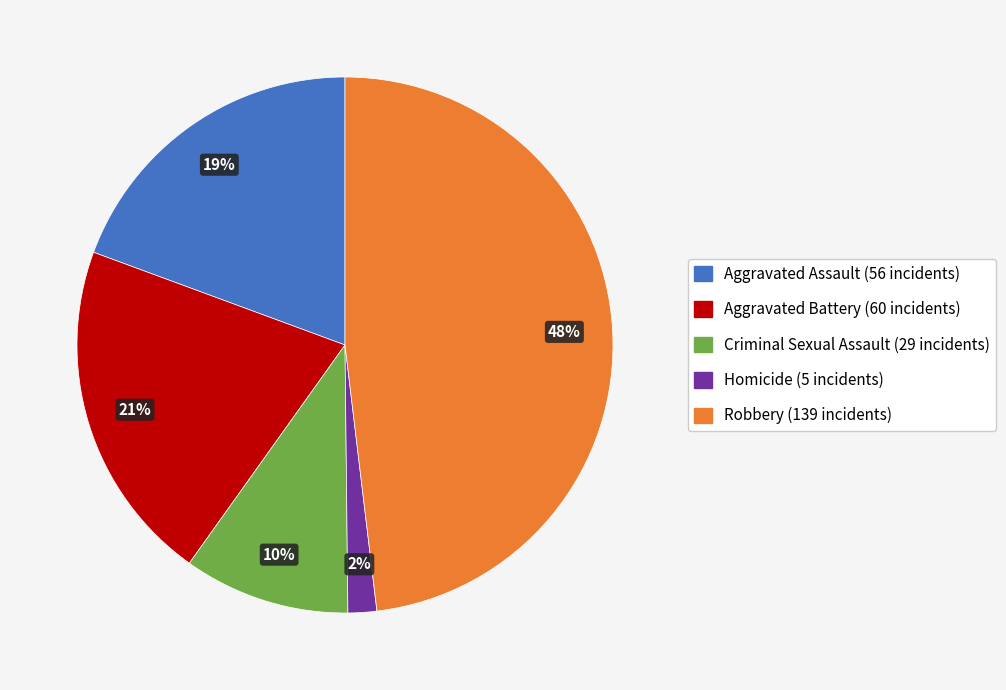

To the nearest percent, what percentage of the pie is Criminal Sexual Assault?

10%